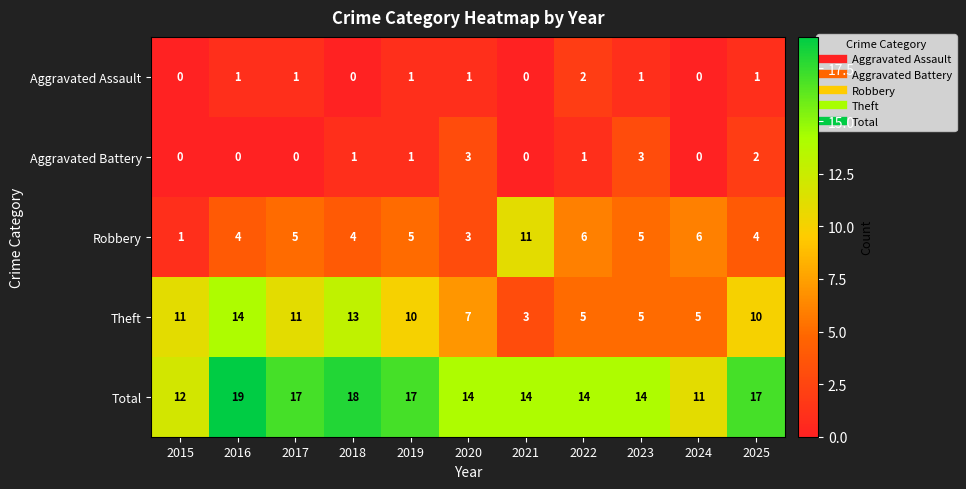

Which label corresponds to the largest value in the chart?

2016